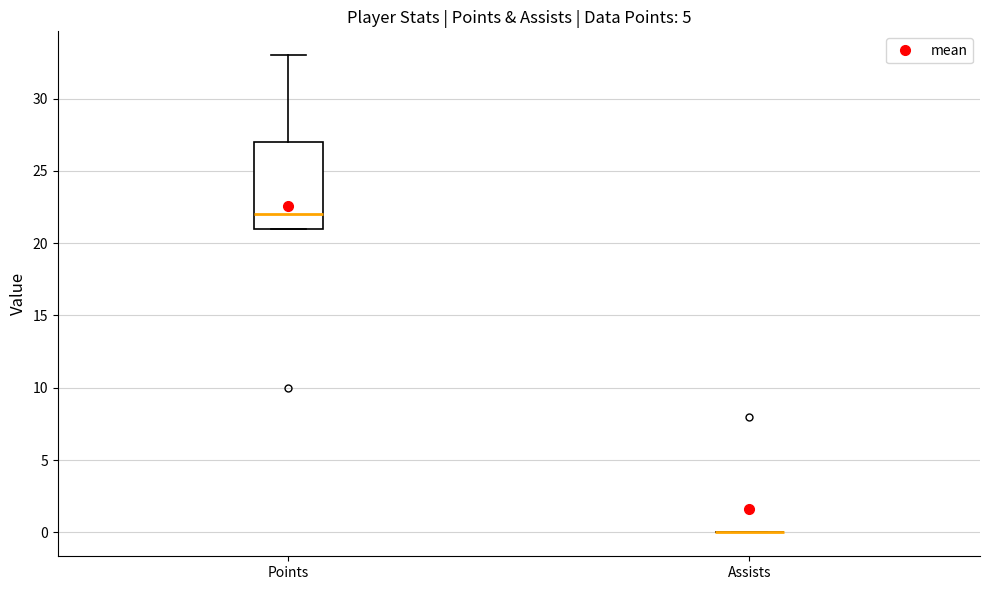

Reading left to right, read every box against the y-axis: the position of its median line, the range the box covers, and the ends of its whiskers. The values are not printed on the chart, so give them approximately, as read against the axis.

Points: median 22, box 21 to 27, whiskers 21 to 33
Assists: box collapsed to a line at 0, whiskers 0 to 0